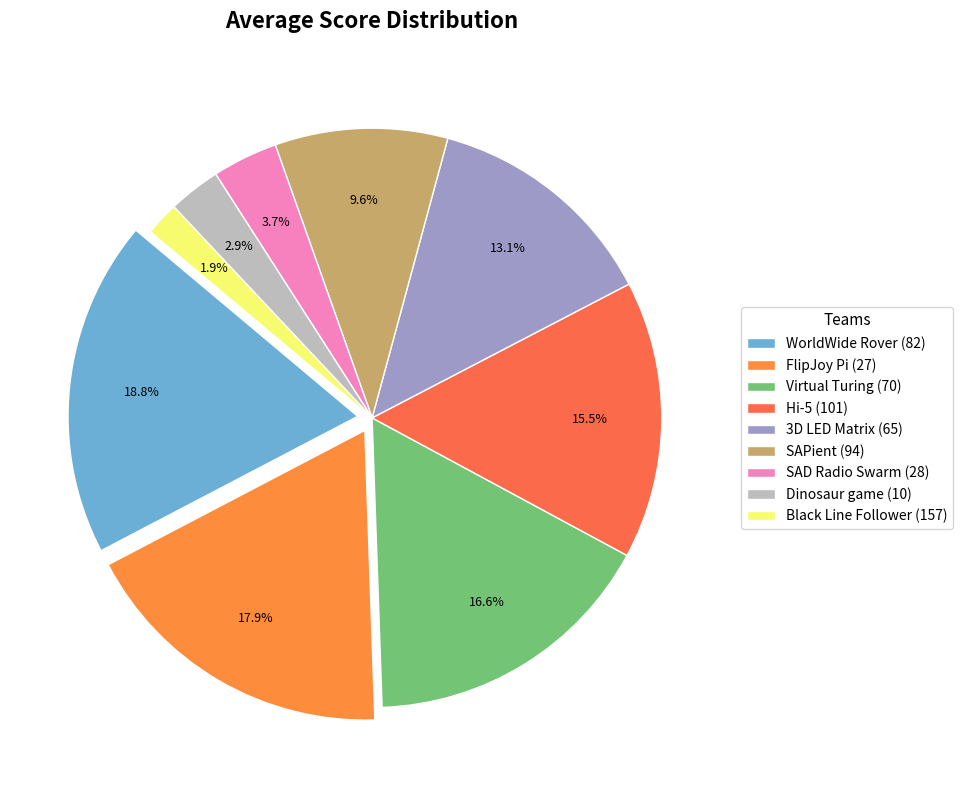

Which has a higher value, Virtual Turing (70) or SAPient (94)?

Virtual Turing (70)